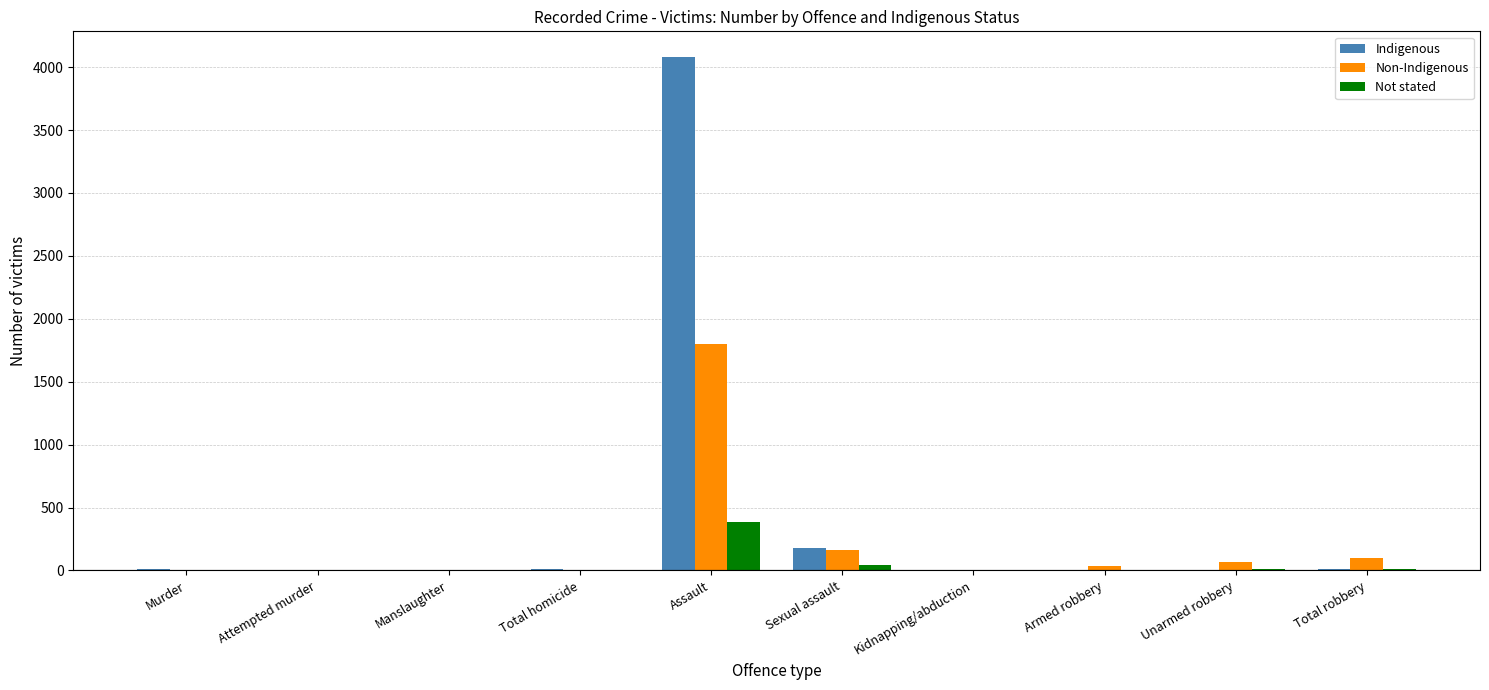

At which label does Non-Indigenous first exceed 33?

Assault